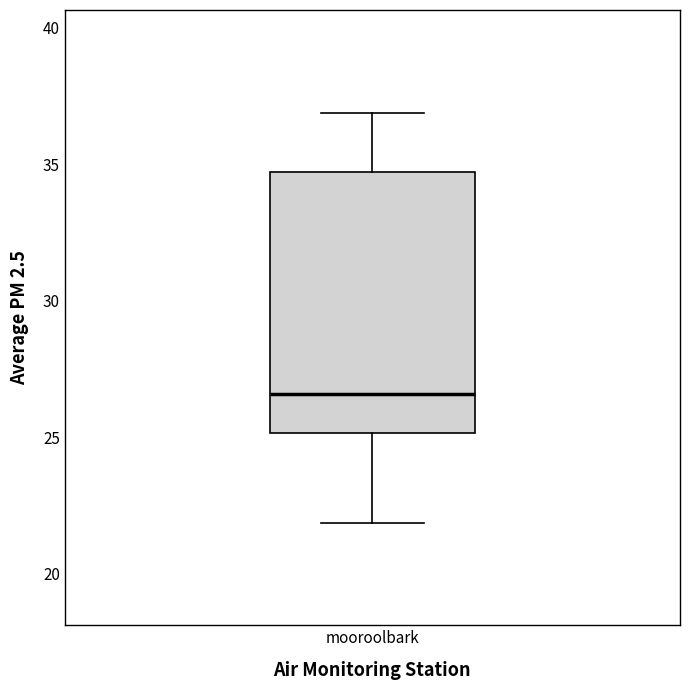

Where does the lower whisker of the box for mooroolbark end on the y-axis? The values are not printed on the chart, so give them approximately, as read against the axis.

22.0